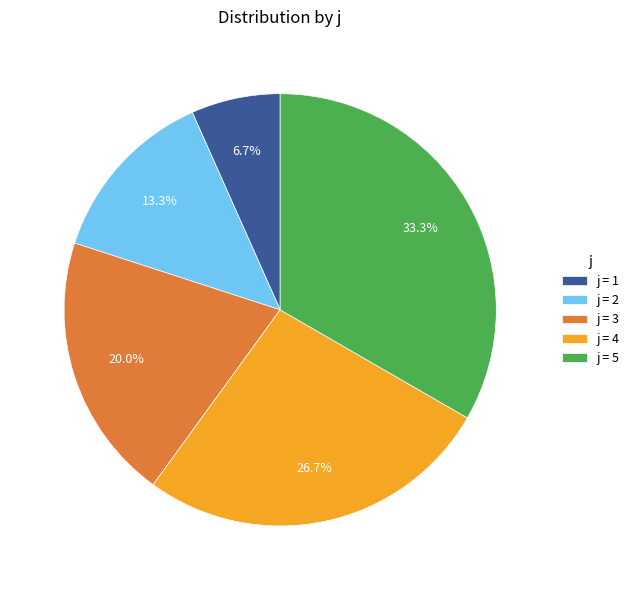

Between j = 4 and j = 5, which is larger?

j = 5